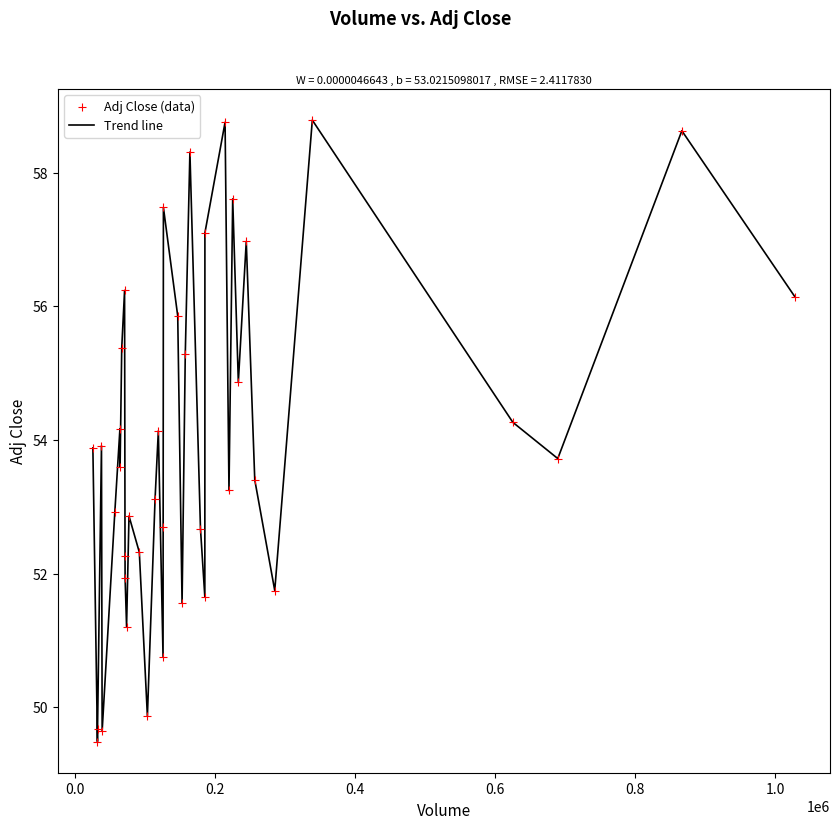

What is the difference between the maximum and minimum values?

9.3